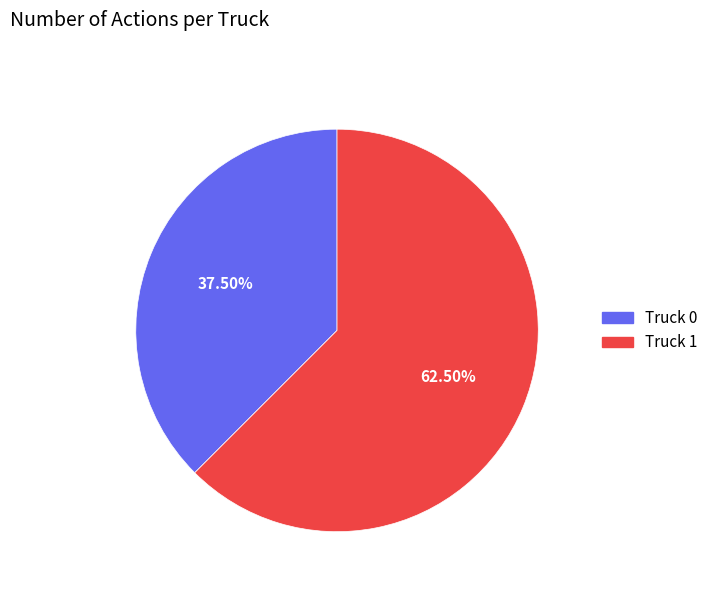

Is it true that Truck 1 is 53% of the pie?

False